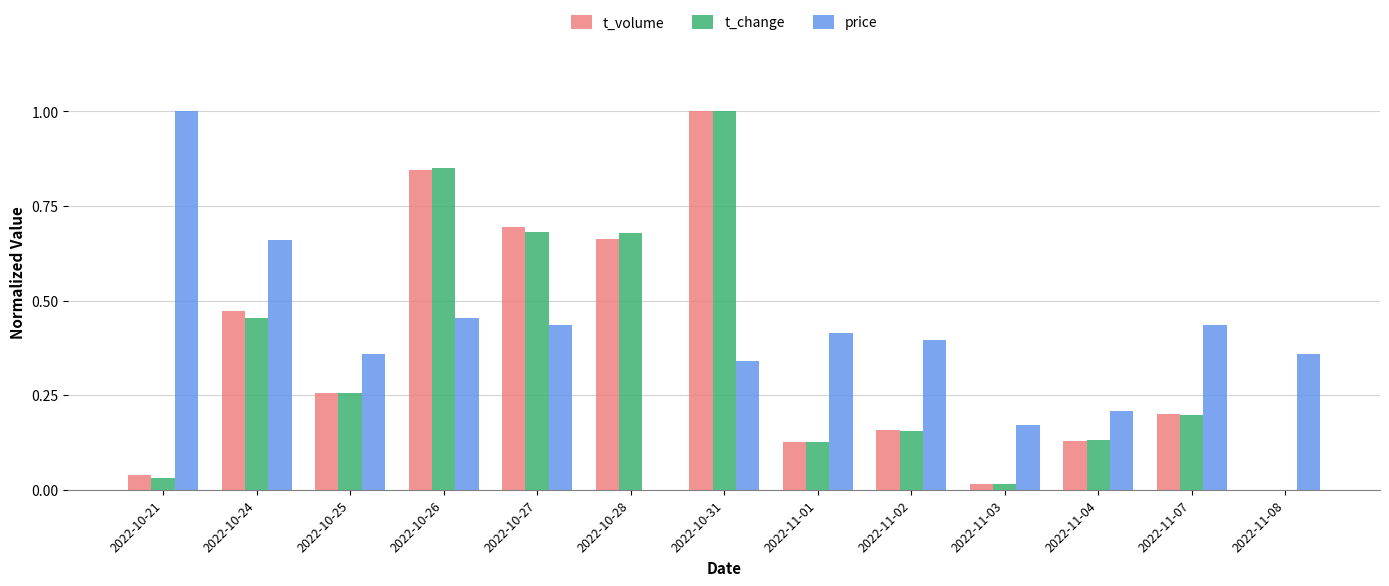

Is the value of price at 2022-11-04 greater than the value of t_change at 2022-11-02?

Yes